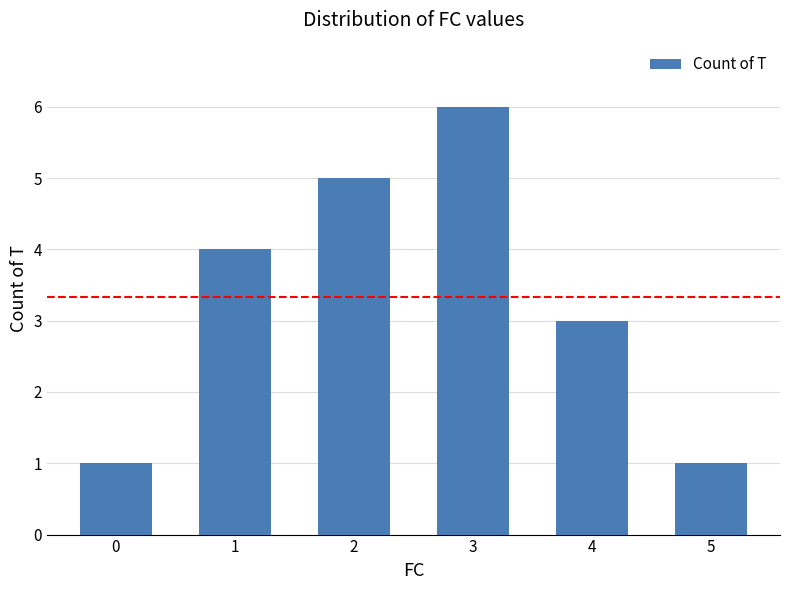

What is the change in value from 0 to 4?

+2